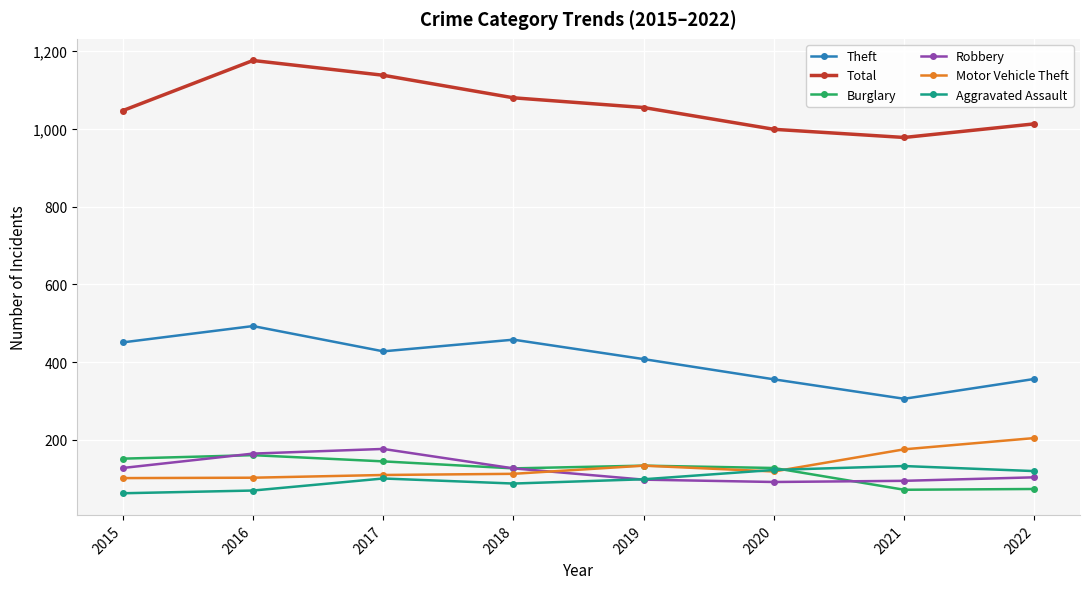

Is this an area chart (filled region under the line)?

No